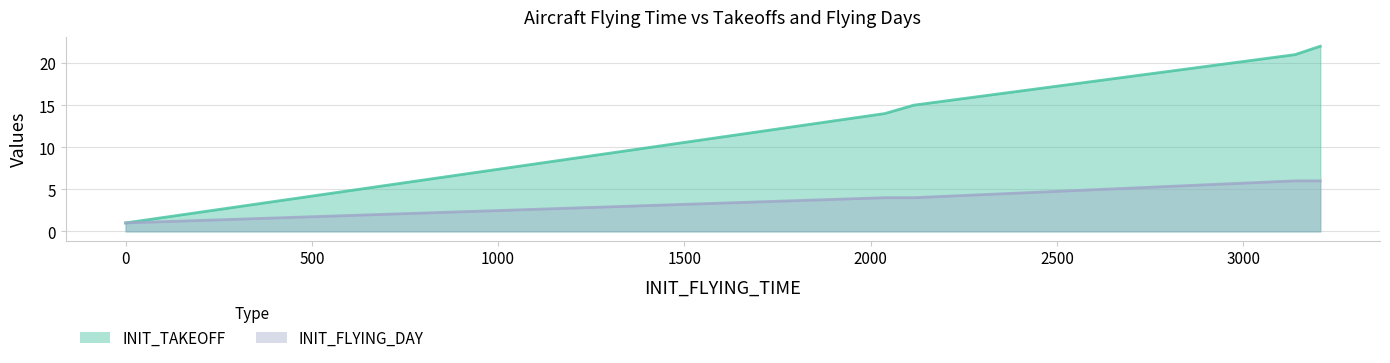

Which label corresponds to the largest value in the chart?

3207